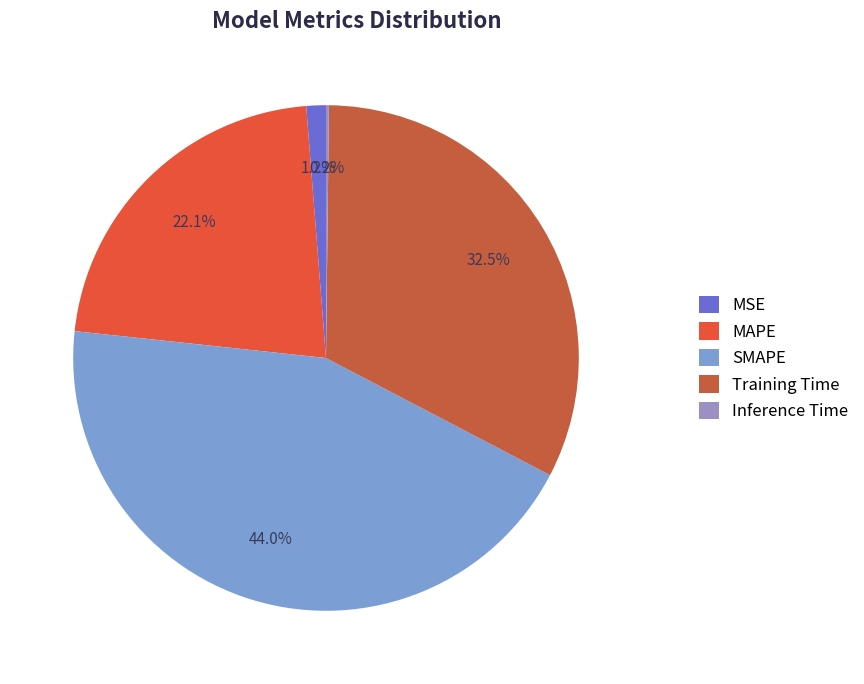

How many slices are in this pie chart?

5